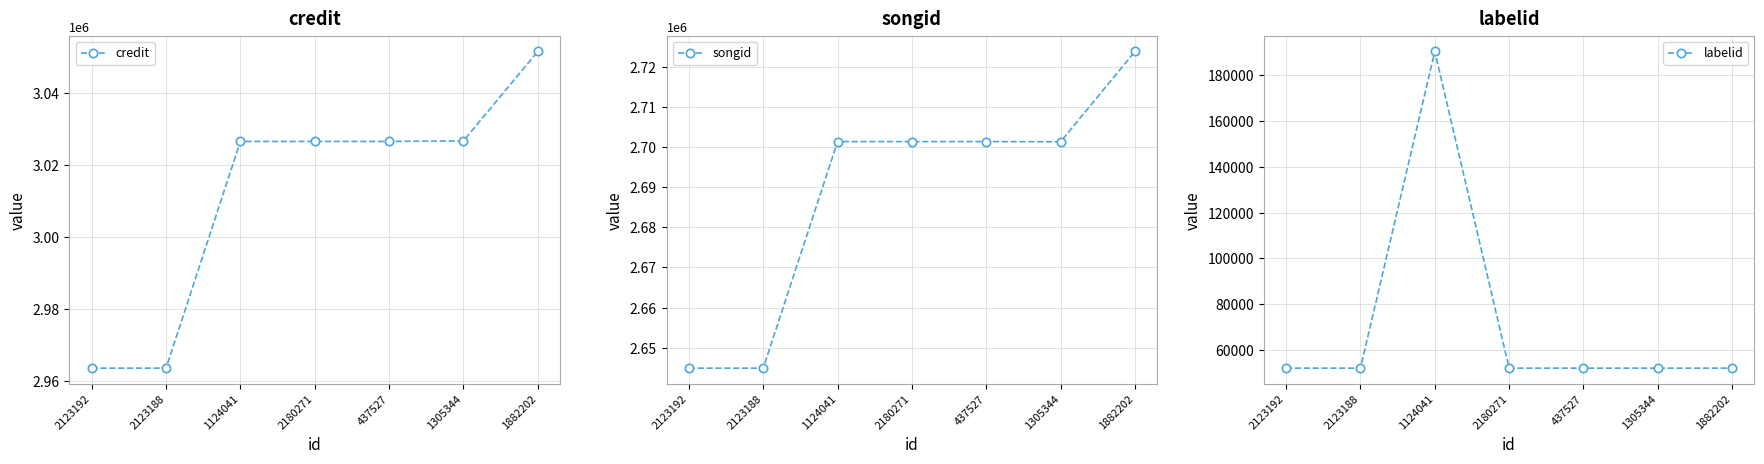

True or false: songid and credit cross at least once.

False